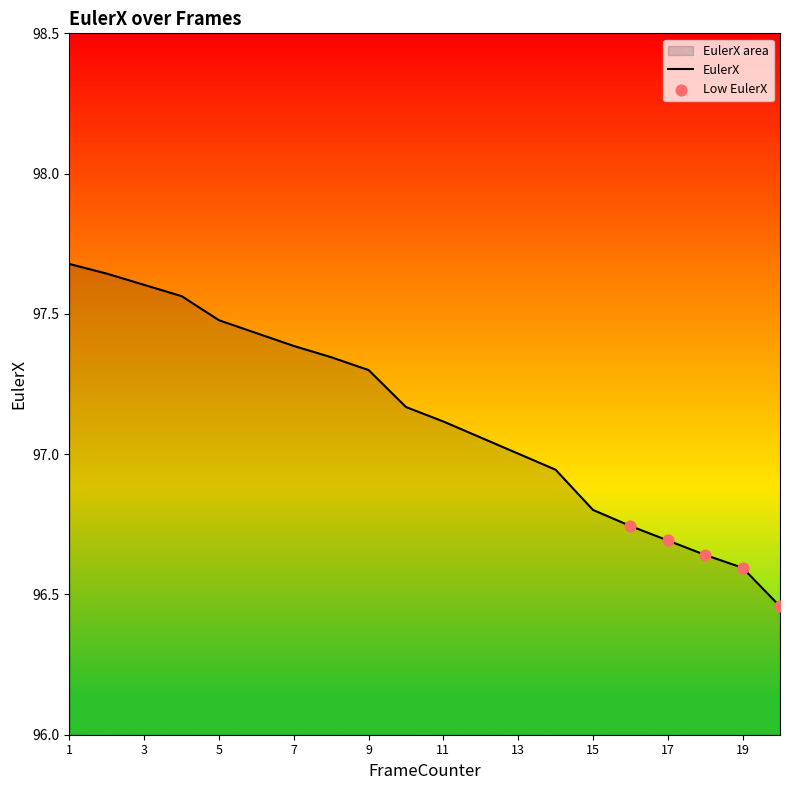

What is the change in value from 5 to 9?

-0.2